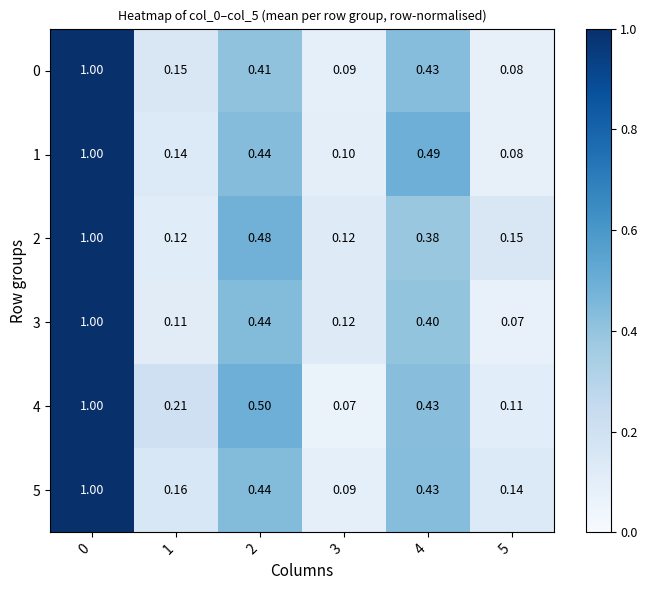

Which series has the largest total across all categories?

4